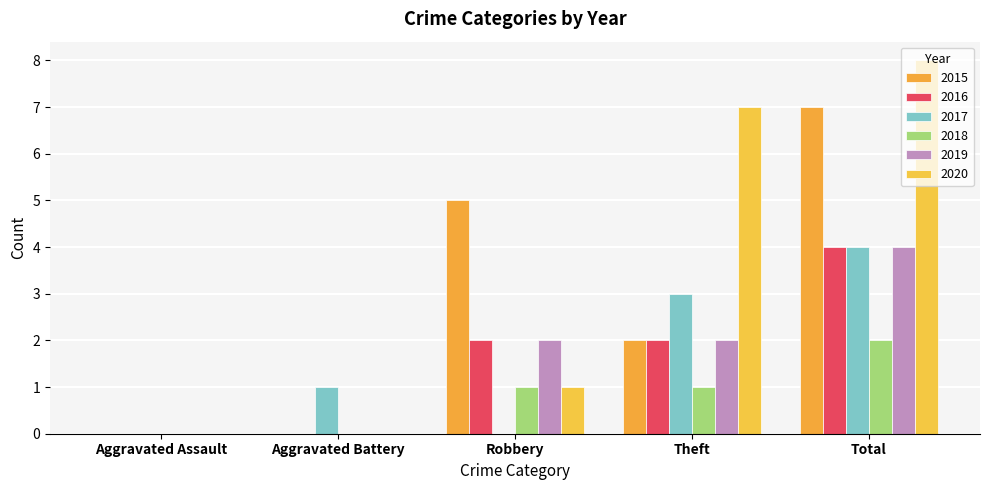

What are all the series names shown in the legend?

2015, 2016, 2017, 2018, 2019, 2020